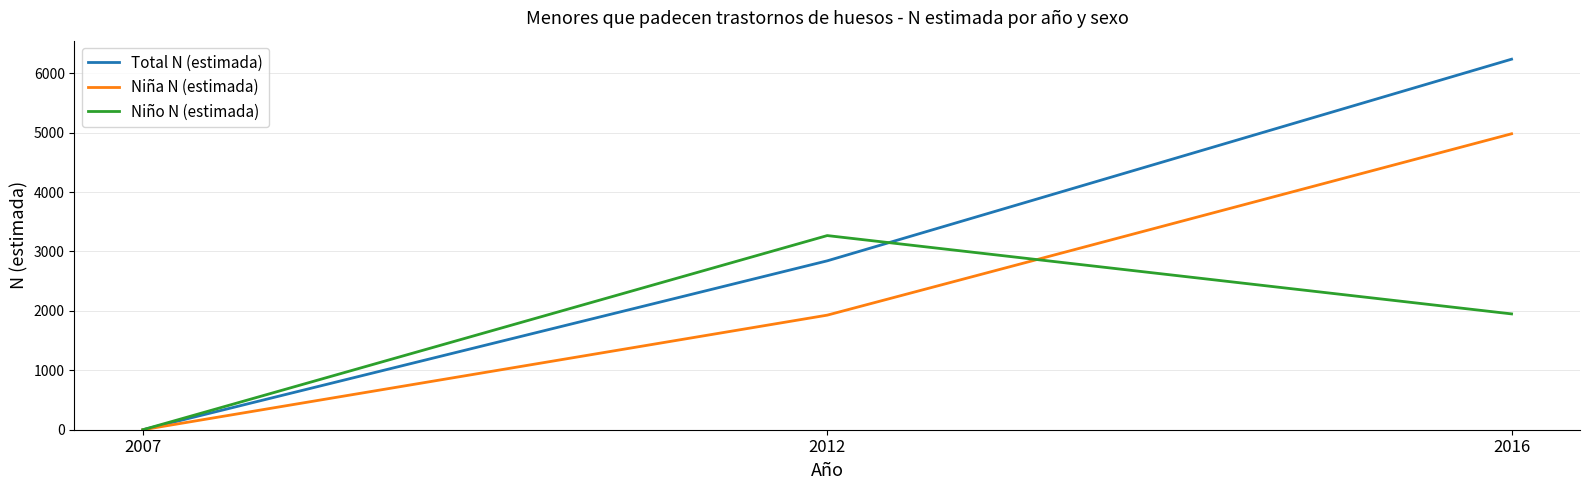

Which series has the largest total across all categories?

Total N (estimada)